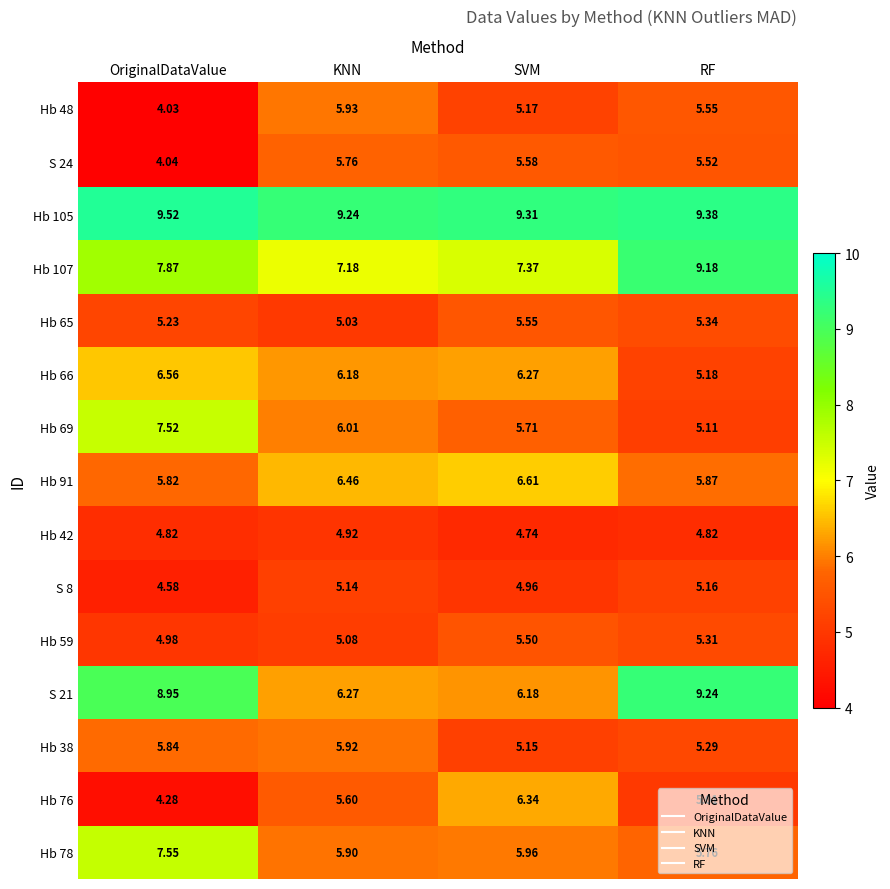

How many series are shown in this chart?

15